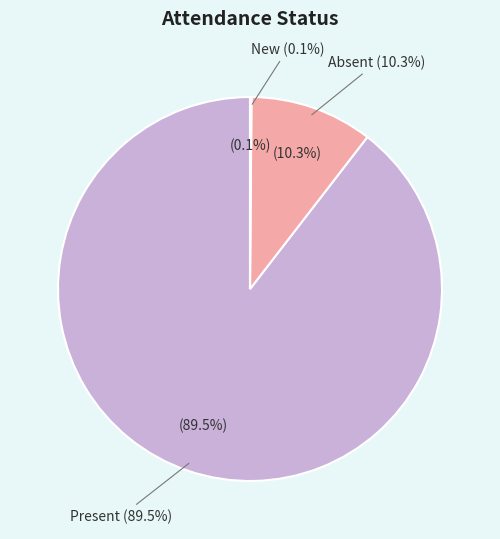

Combined, what portion of the pie is Absent and New?

10.5%